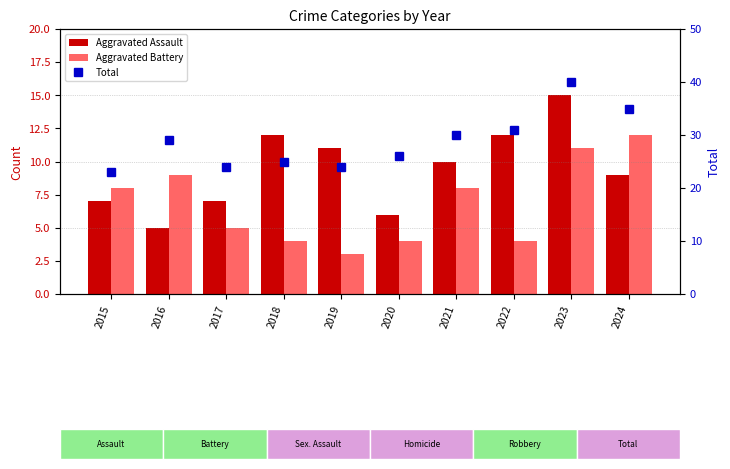

How many data points in Aggravated Battery are above 8?

3